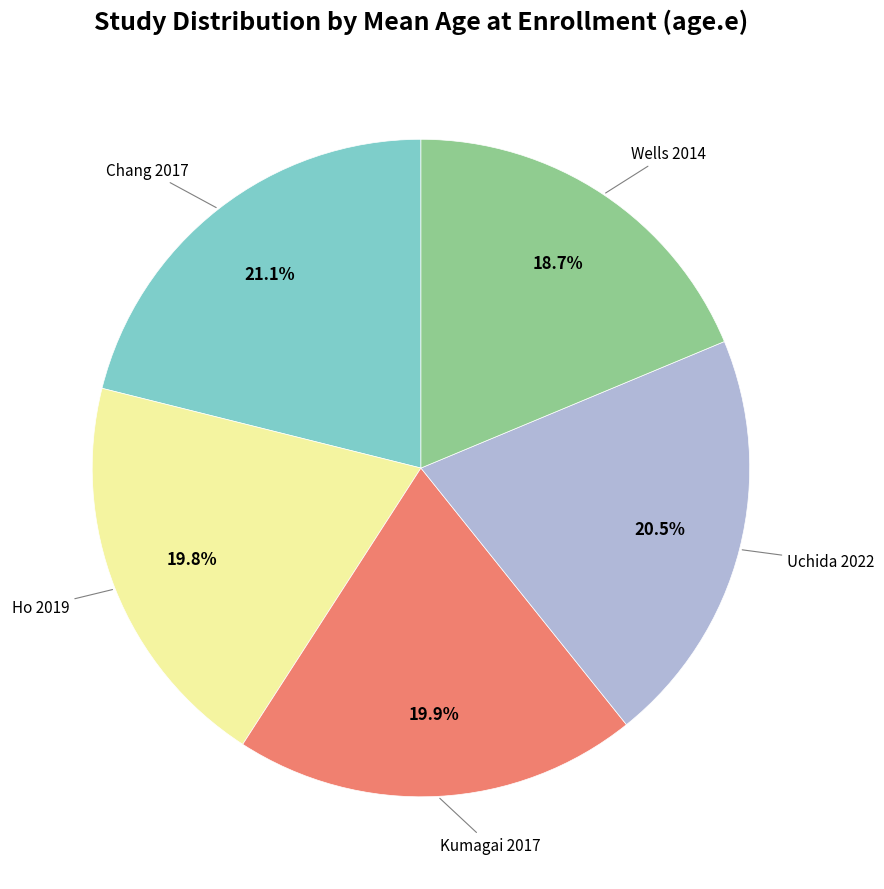

Does any single category account for the majority?

No